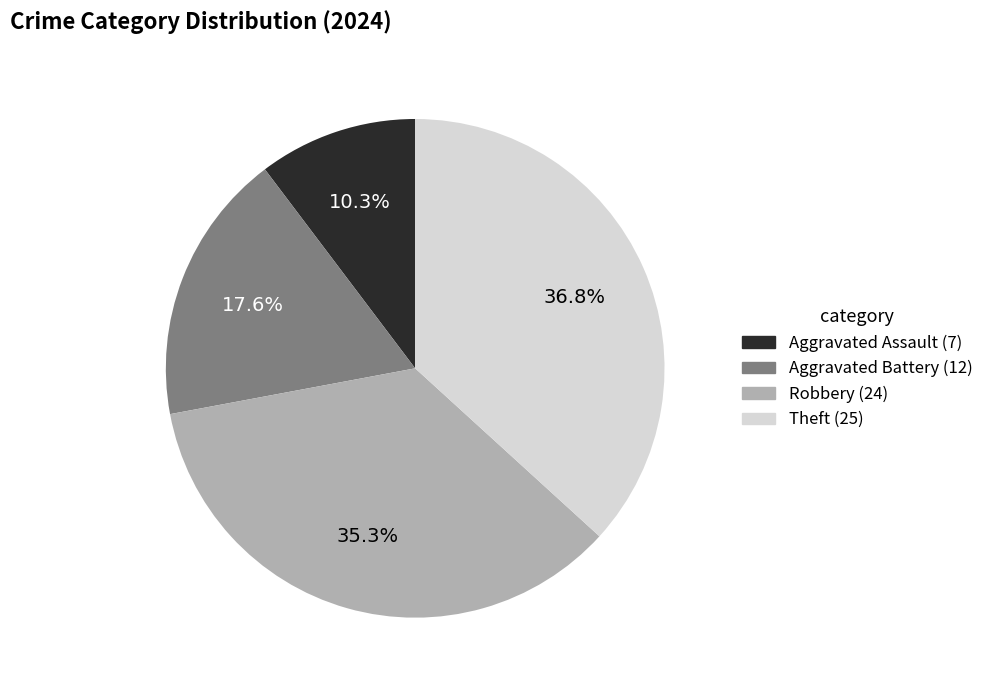

Between Robbery and Aggravated Battery, which is larger?

Robbery